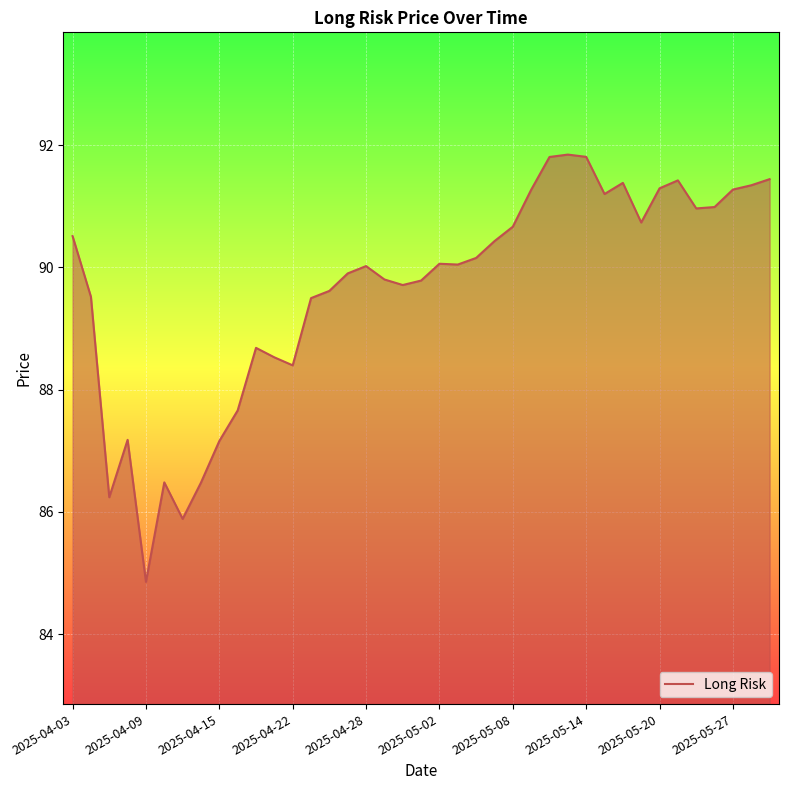

What is the greatest value displayed?

91.8